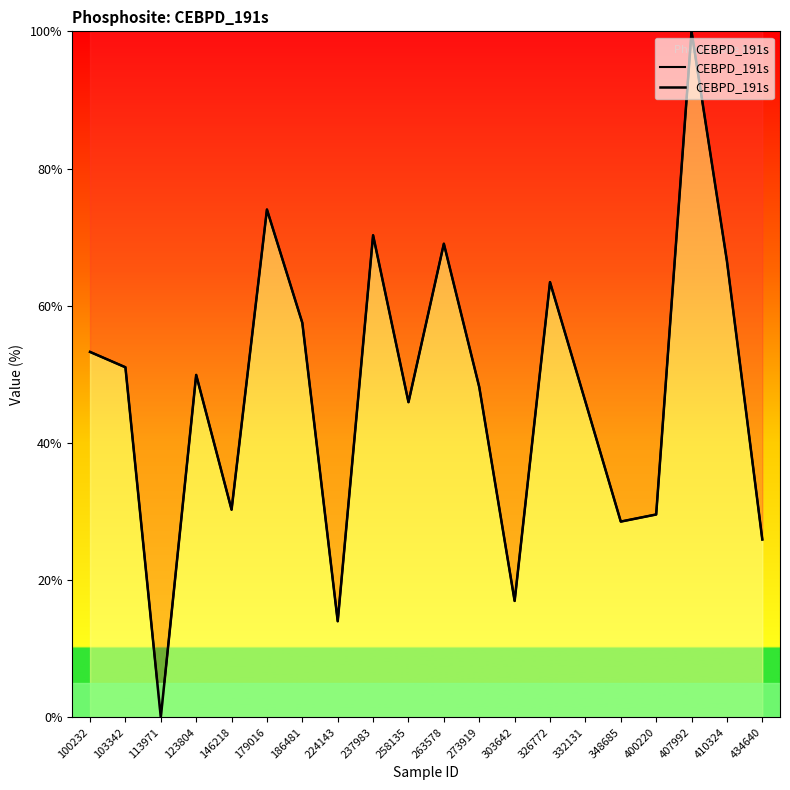

Where does the data first go above 49?

100232